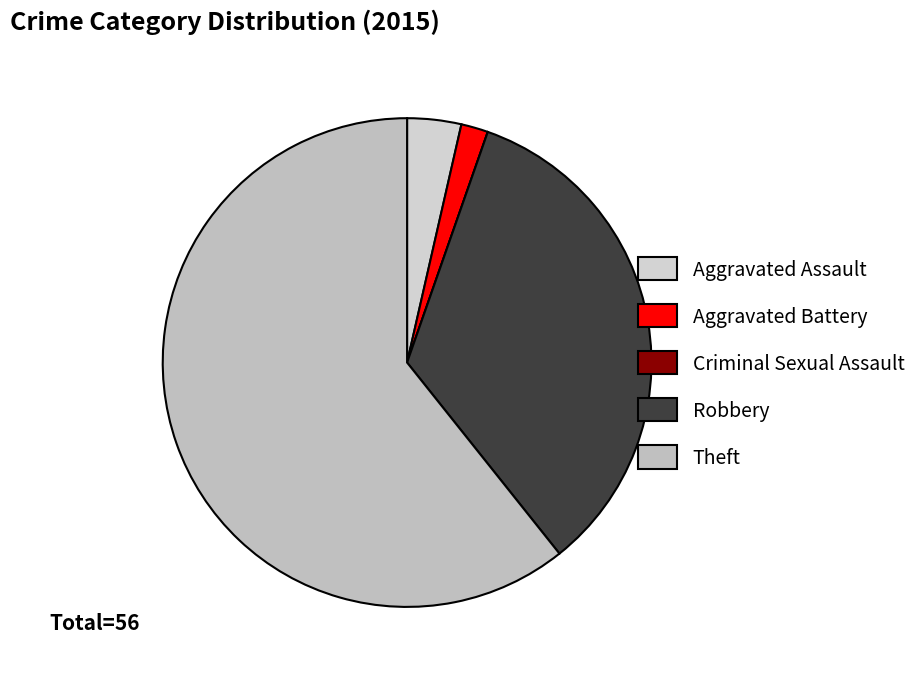

How much of the chart is everything except Theft?

39.3%